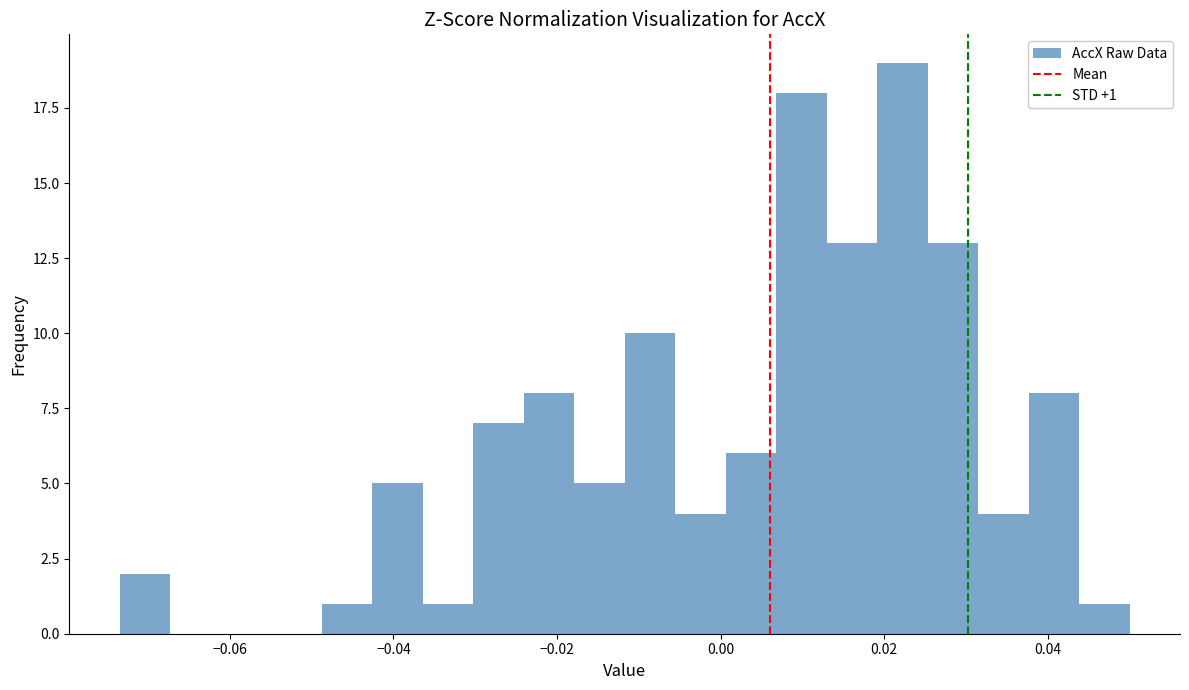

Read against the x-axis, roughly where is the centre of the tallest bar?

0.022